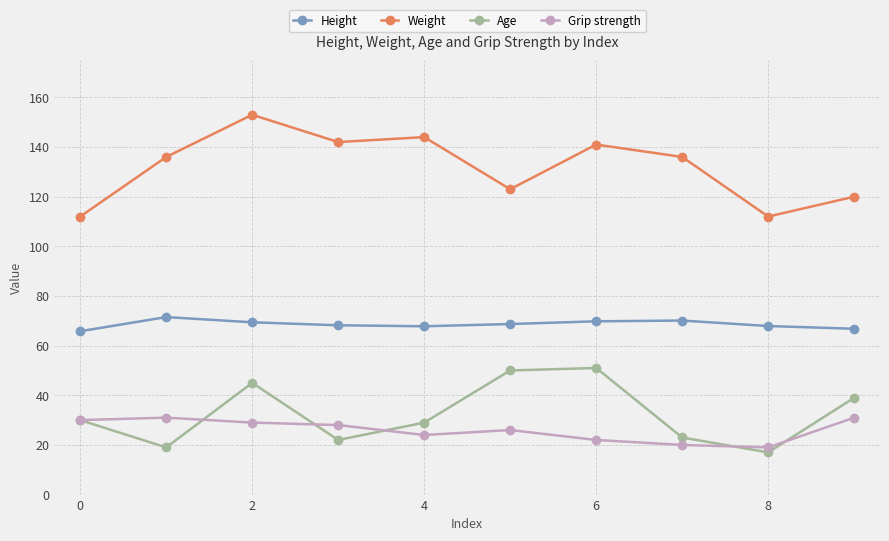

True or false: Age has more than 2 interior local peaks.

False